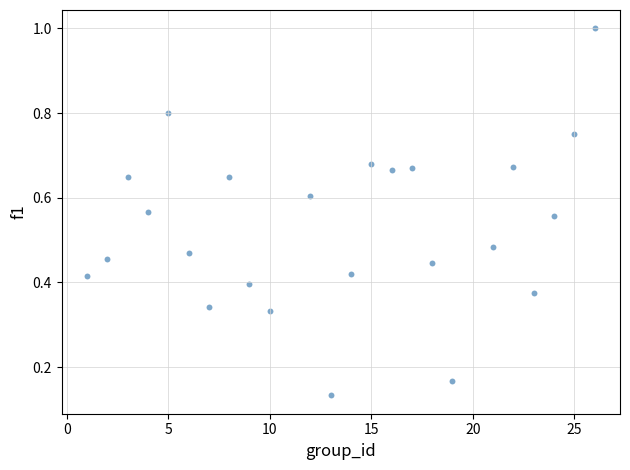

What is the range of X values (max minus min)?

25.0